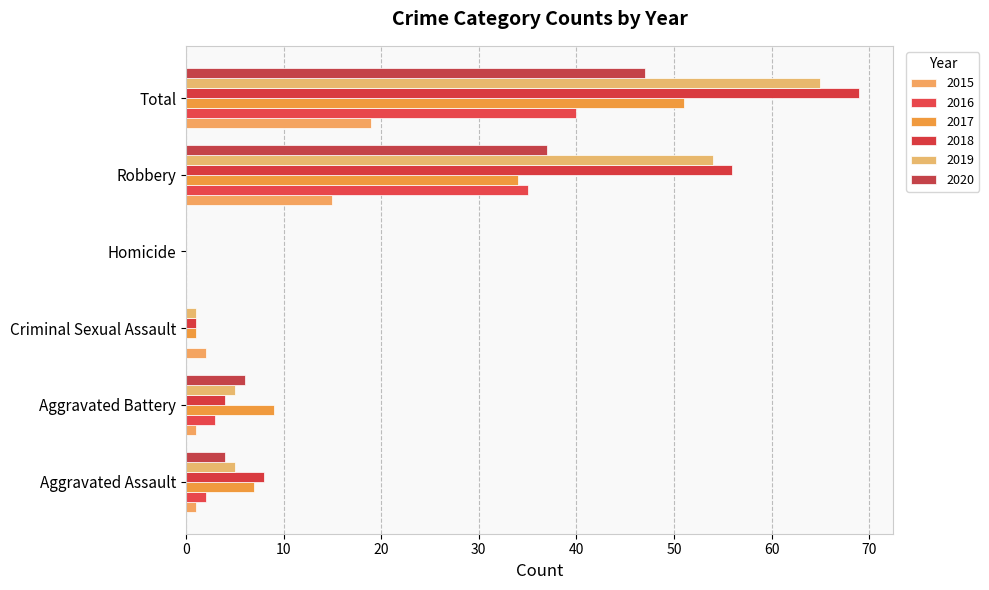

The value of 2019 at Homicide is 38. True or false?

False